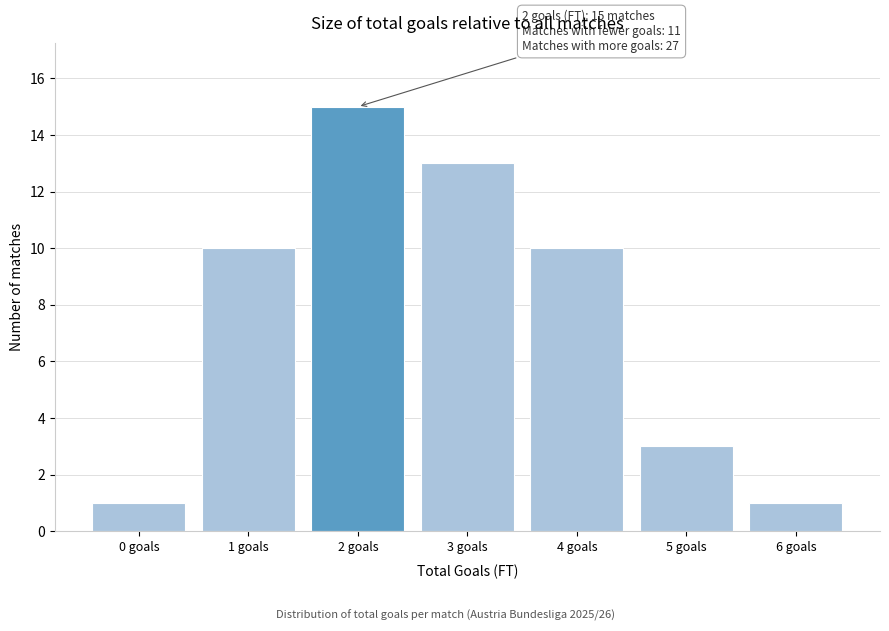

Reading right to left, extract all data points from this chart.

6 goals=1	5 goals=3	4 goals=10	3 goals=13	2 goals=15	1 goals=10	0 goals=1